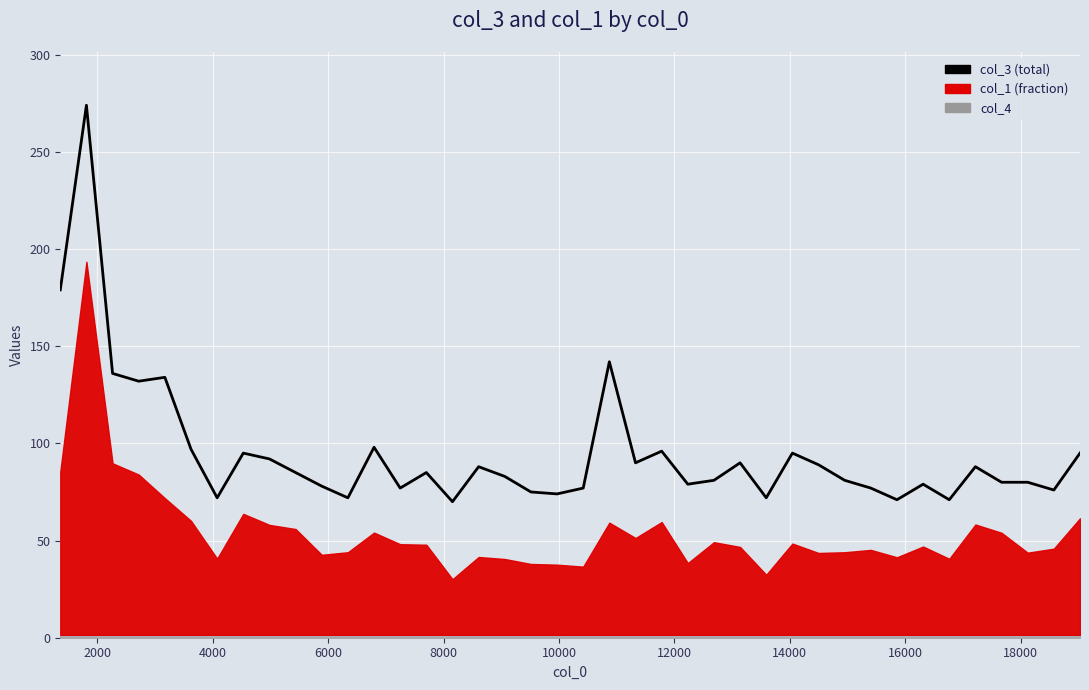

How many lines are shown in the chart?

1